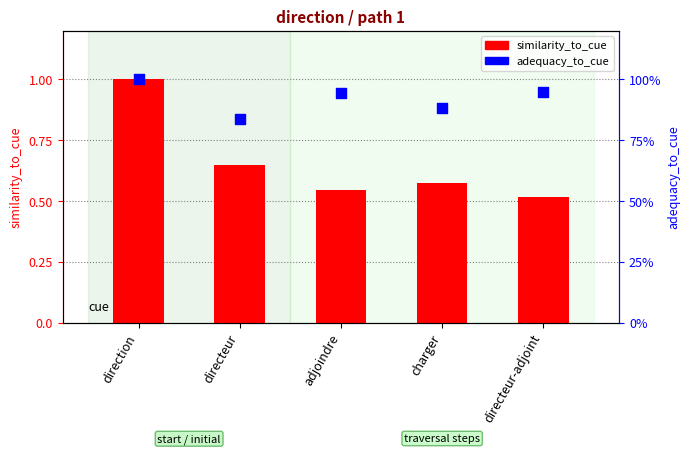

Which series reaches the maximum Y coordinate?

similarity_to_cue